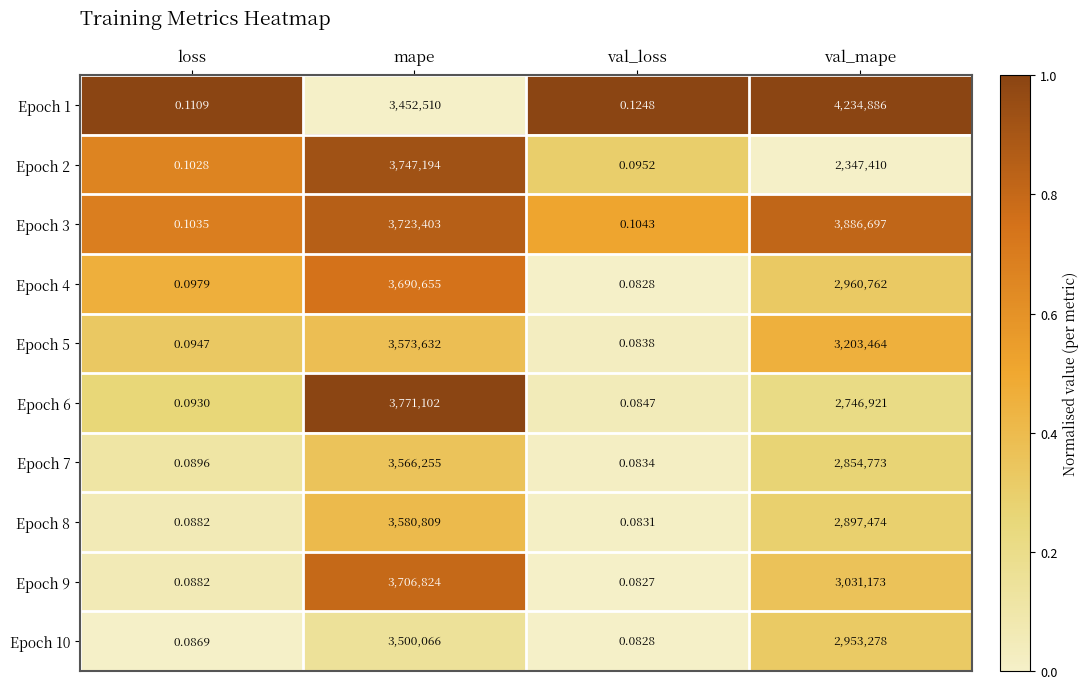

What is the total value across all series at val_mape?

31116838.0